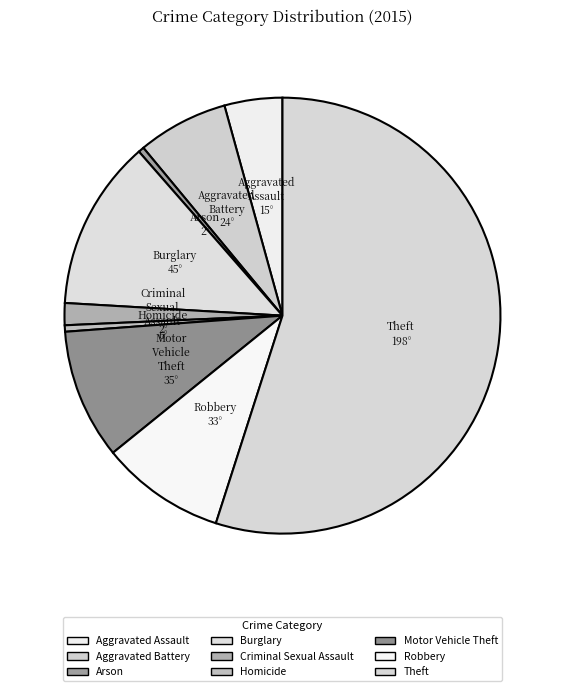

Count the number of slices in the pie.

9